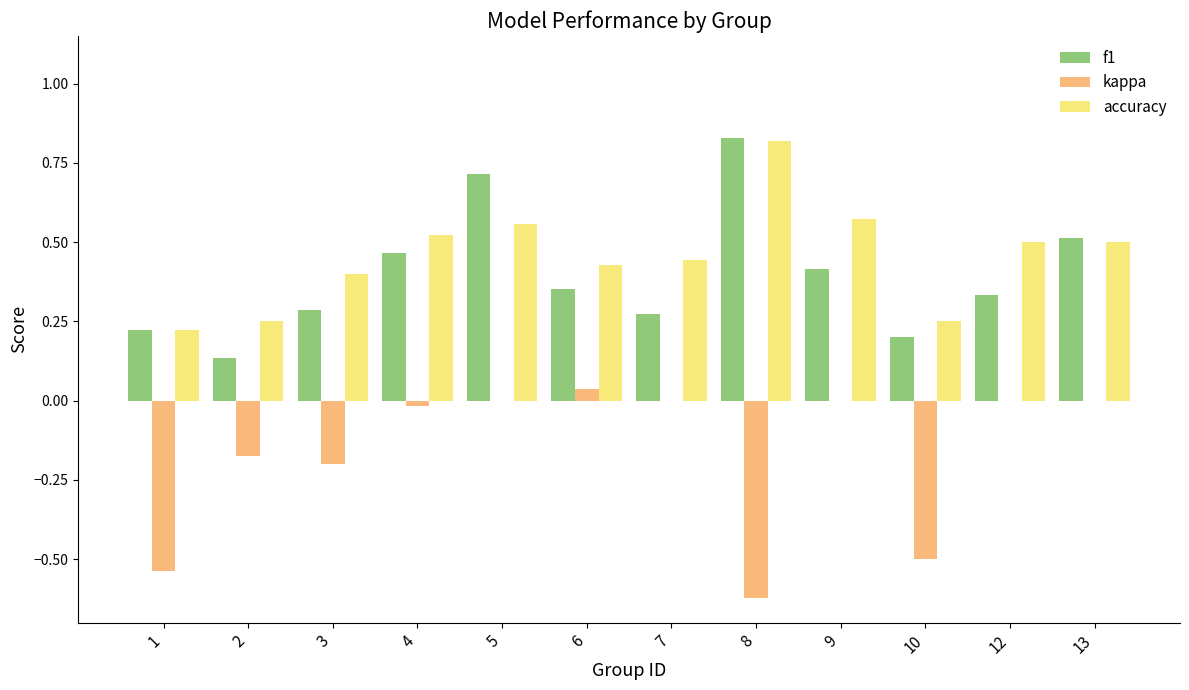

Which series changed the most between 3 and 9?

kappa